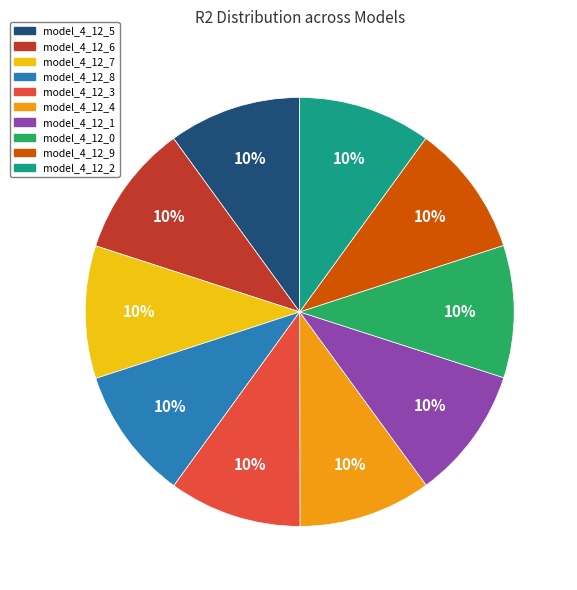

To the nearest percent, what is the average slice percentage?

10%